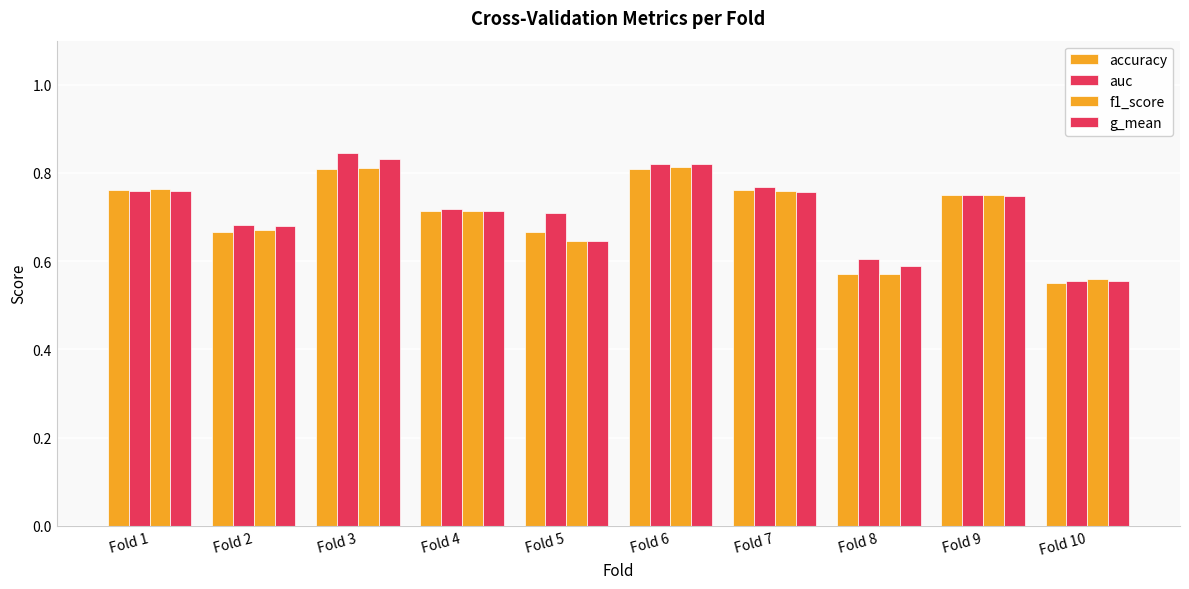

At how many categories does at least one series exceed 0?

10